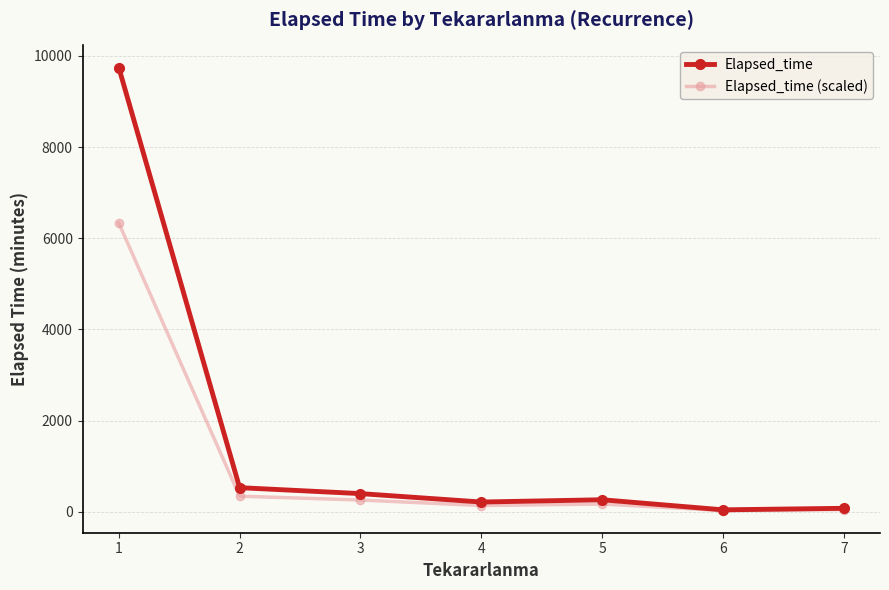

Which category has the highest value in the Elapsed_time series?

1